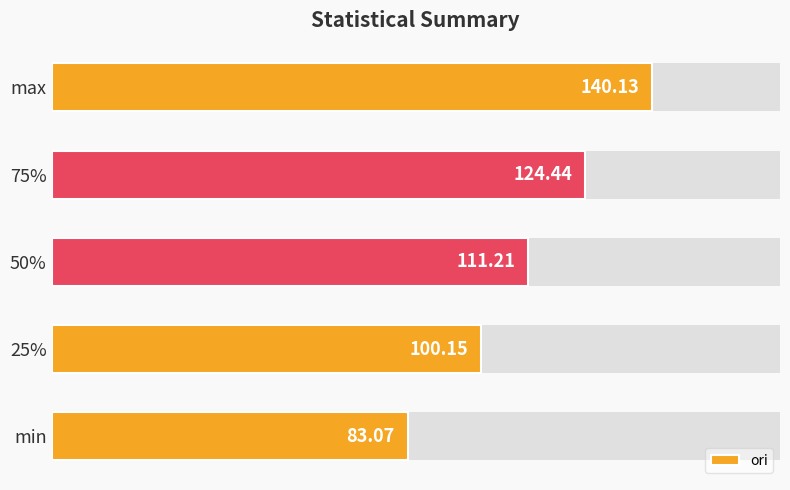

How many values are below 111?

2